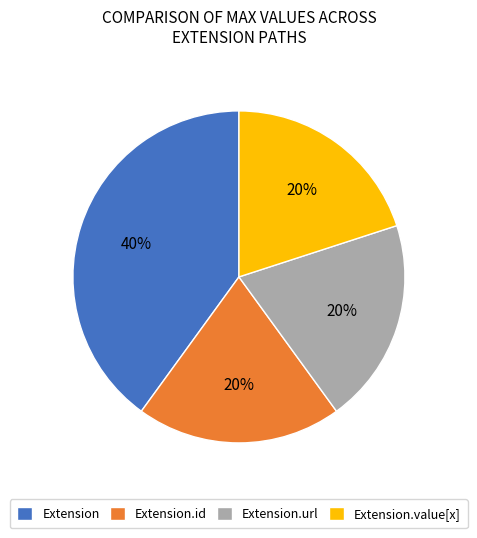

What is the largest slice in the pie chart?

Extension